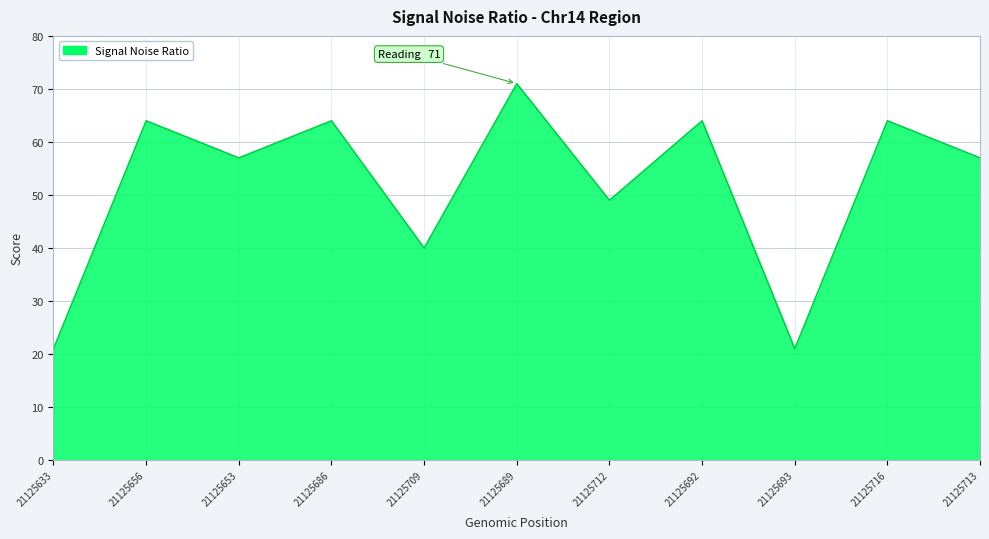

What is the greatest value displayed?

71